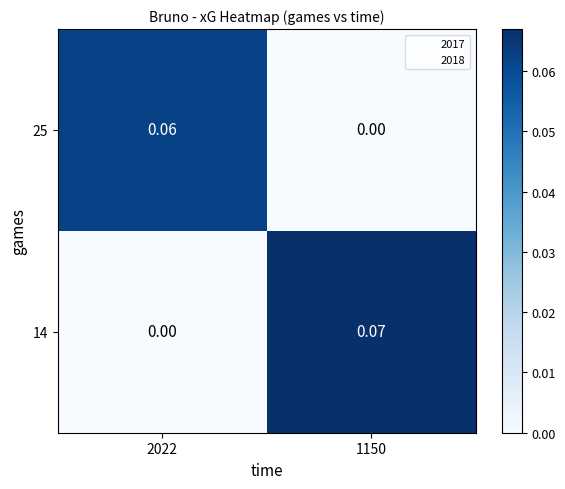

List the series in order of their peak value, lowest first.

25, 14